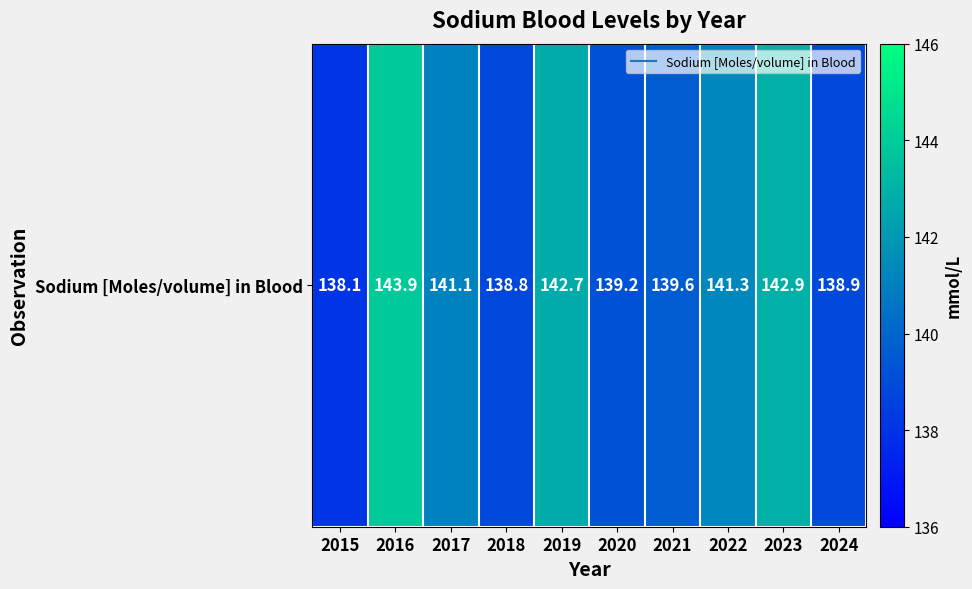

What is the average value?

140.7